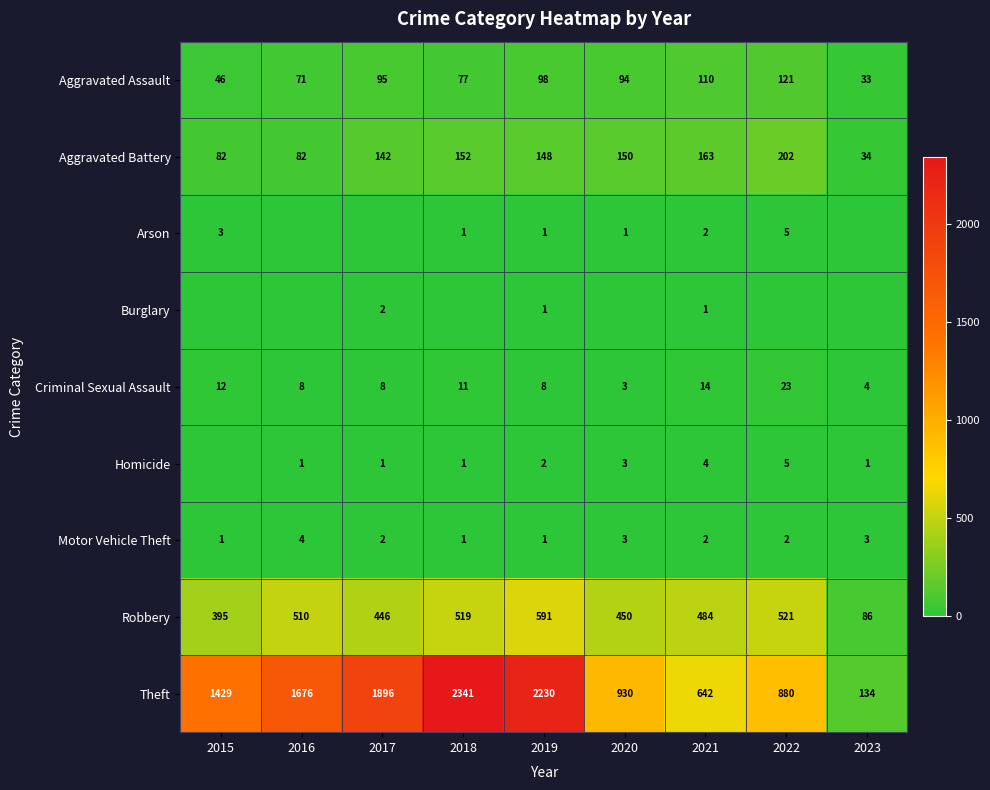

Is it true that Criminal Sexual Assault equals 4 at 2019?

False